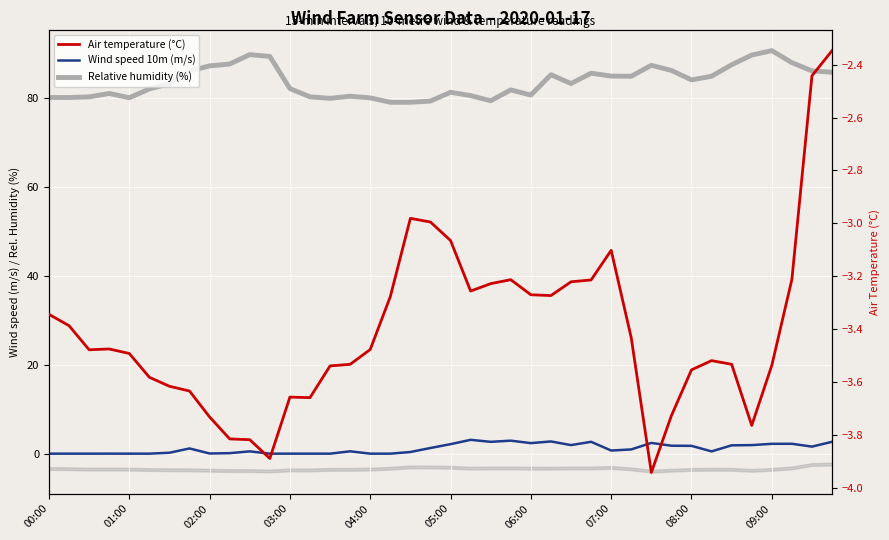

True or false: Relative humidity (%) has more than 1 points higher than both neighbors.

True